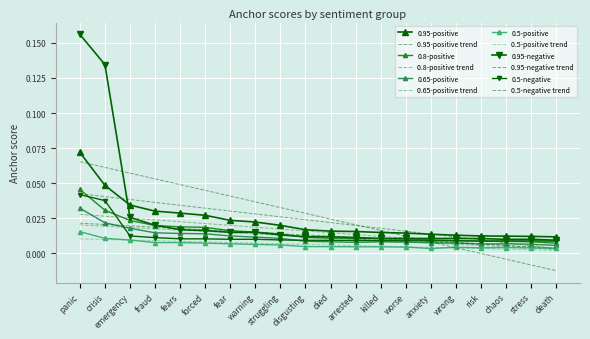

What is the sum of all 0.5-positive values?

0.1